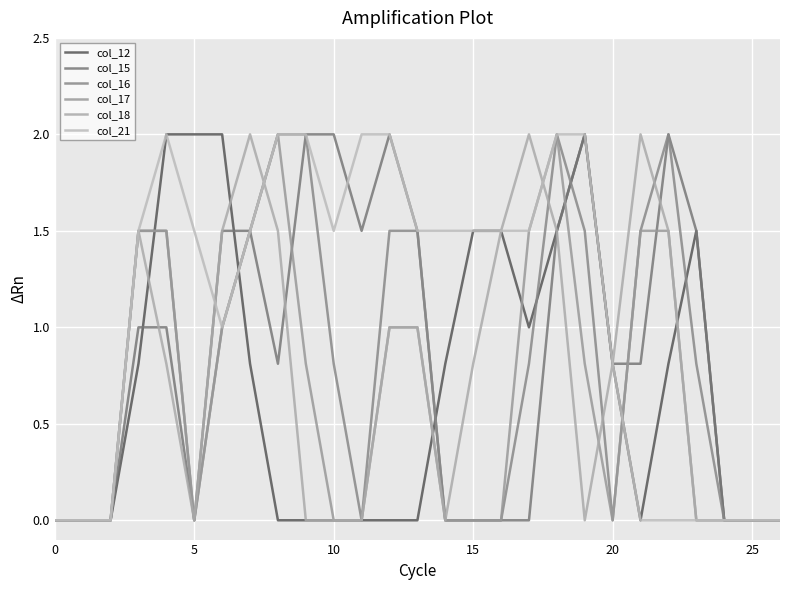

True or false: col_12 has more than 1 interior local peaks.

True